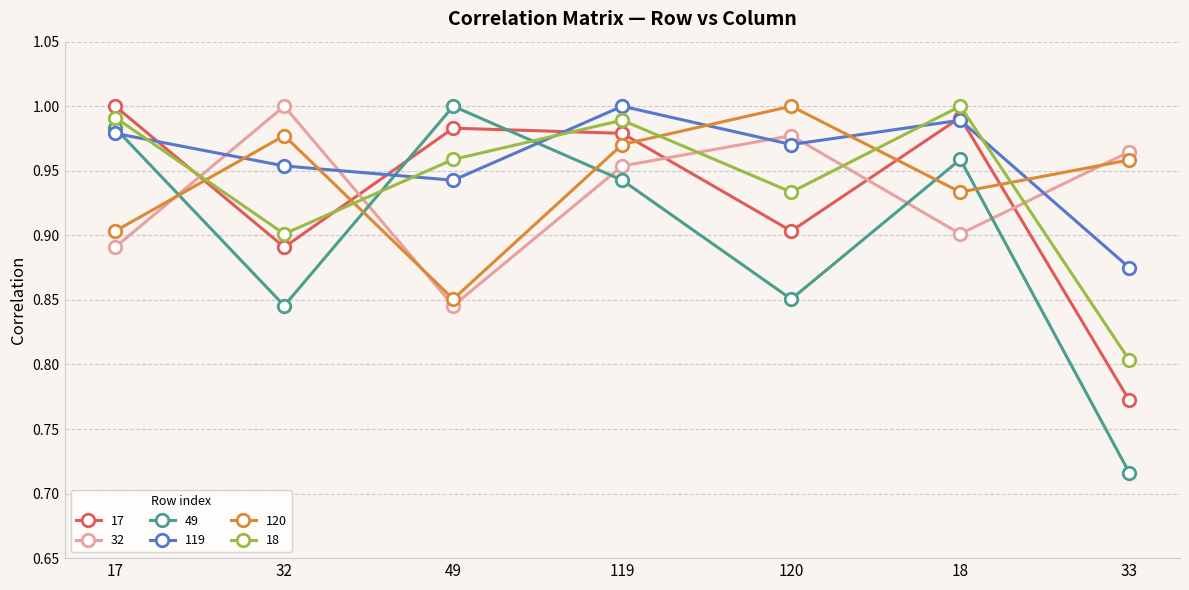

Which label corresponds to the smallest value in the chart?

33